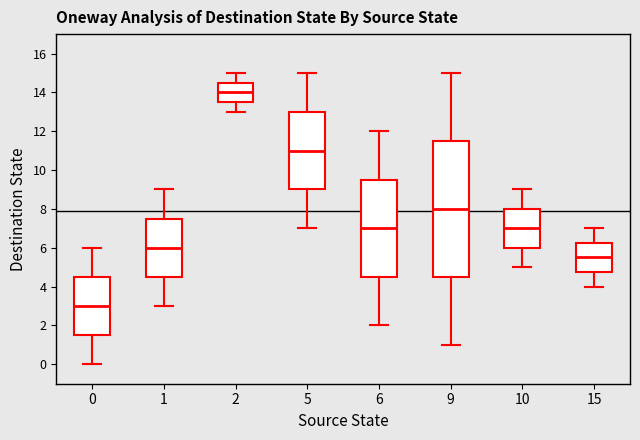

Reading left to right, read every box against the y-axis: the position of its median line, the range the box covers, and the ends of its whiskers. The values are not printed on the chart, so give them approximately, as read against the axis.

0: median 3.0, box 1.6 to 4.6, whiskers 0.0 to 6.0
1: median 6.0, box 4.6 to 7.6, whiskers 3.0 to 9.0
2: median 14.0, box 13.6 to 14.6, whiskers 13.0 to 15.0
5: median 11.0, box 9.0 to 13.0, whiskers 7.0 to 15.0
6: median 7.0, box 4.6 to 9.6, whiskers 2.0 to 12.0
9: median 8.0, box 4.6 to 11.6, whiskers 1.0 to 15.0
10: median 7.0, box 6.0 to 8.0, whiskers 5.0 to 9.0
15: median 5.6, box 4.8 to 6.2, whiskers 4.0 to 7.0